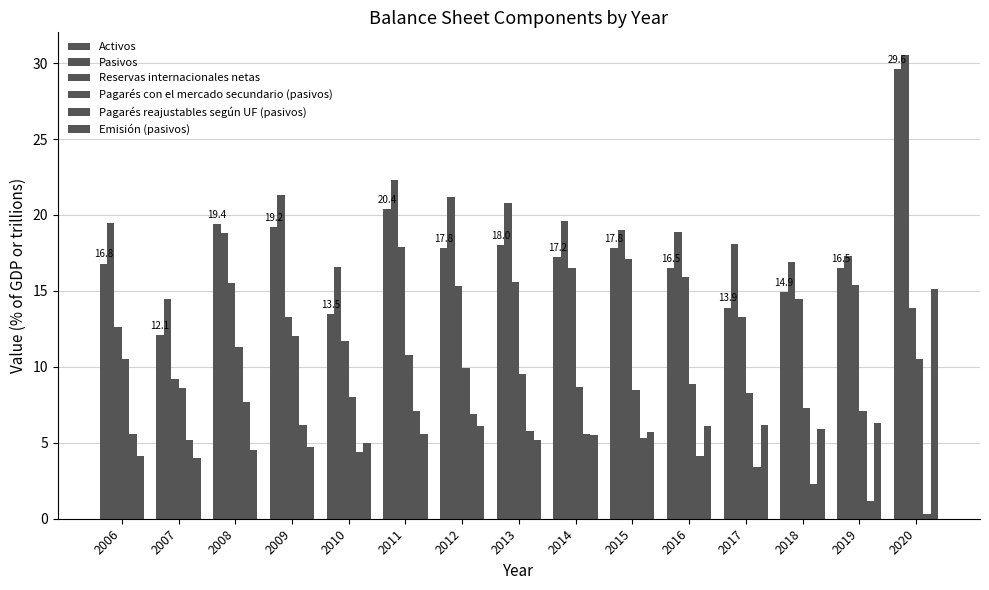

How many bars are there in each group?

6